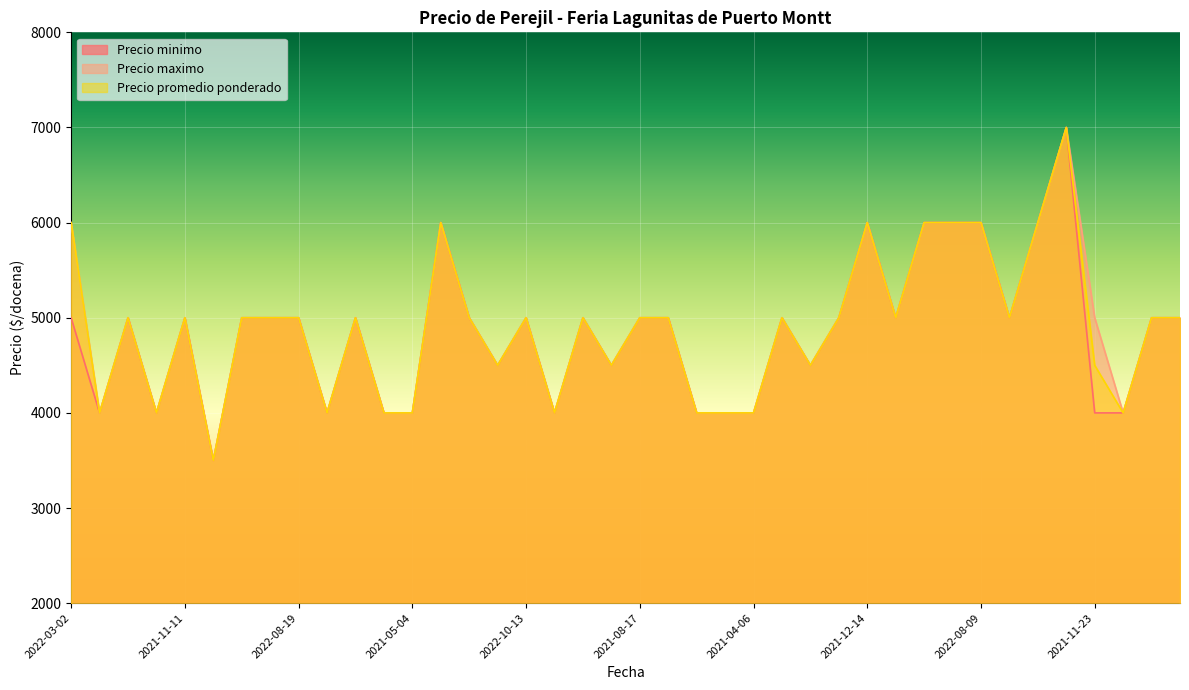

What is the value of the Precio promedio ponderado point at the 14th from the left?

6000